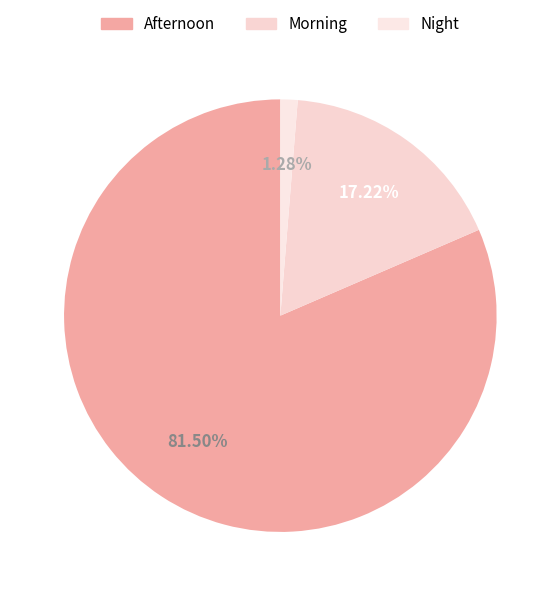

What is the change in value from Afternoon to Morning?

-64.3